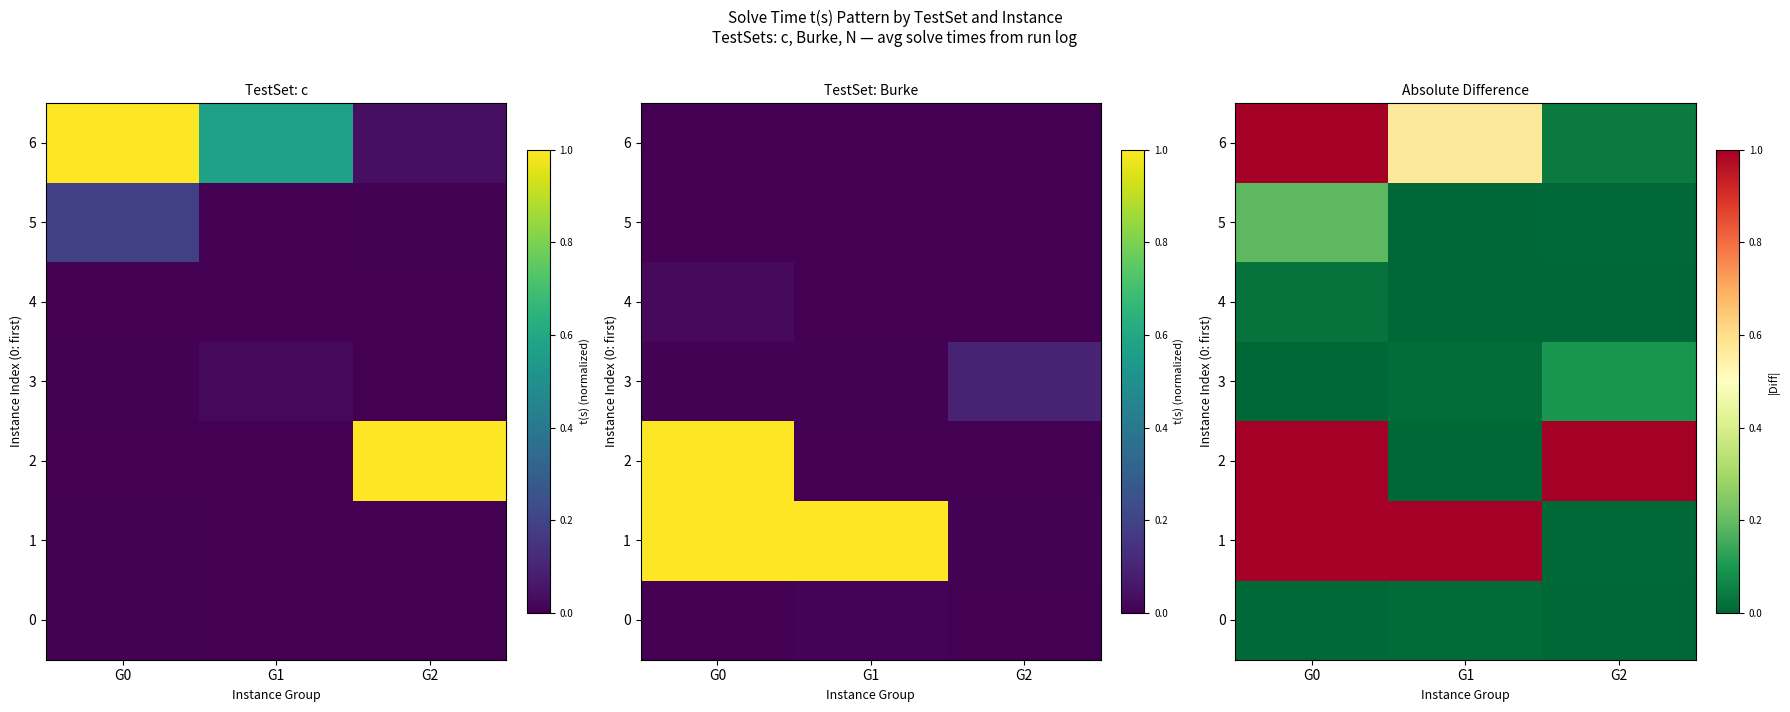

What is the highest value of the 5 series?

0.2